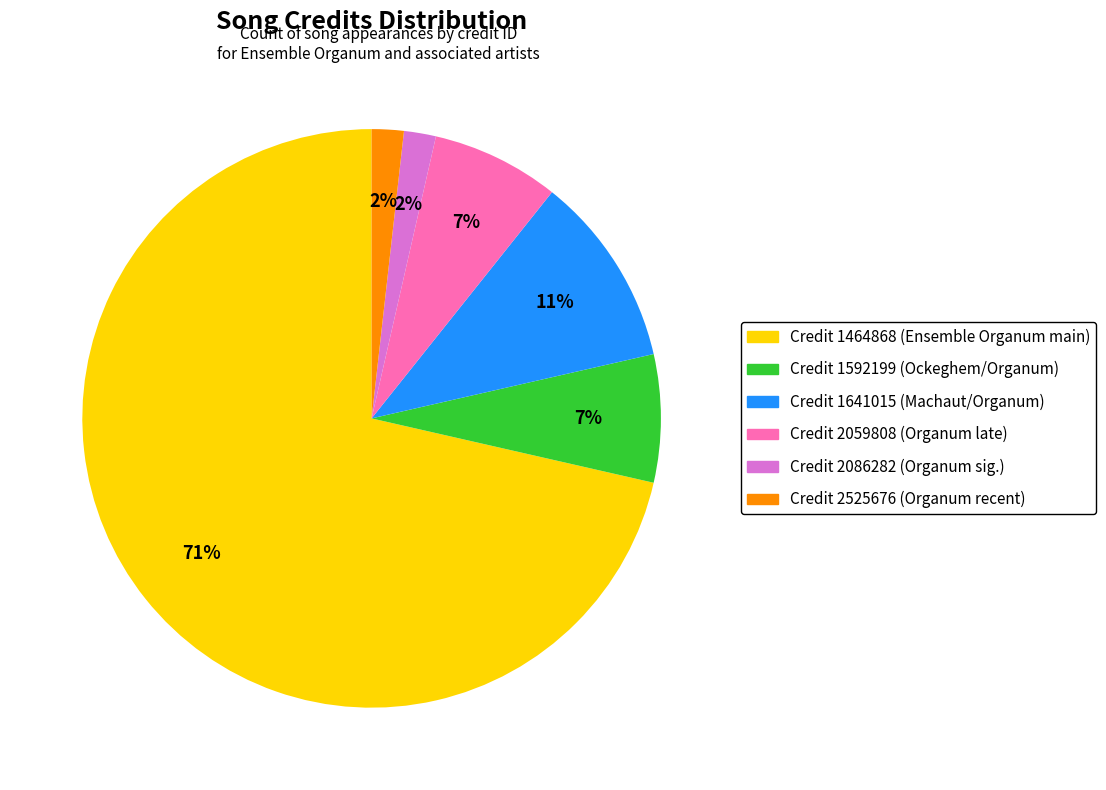

To the nearest percent, what is the average slice percentage?

17%